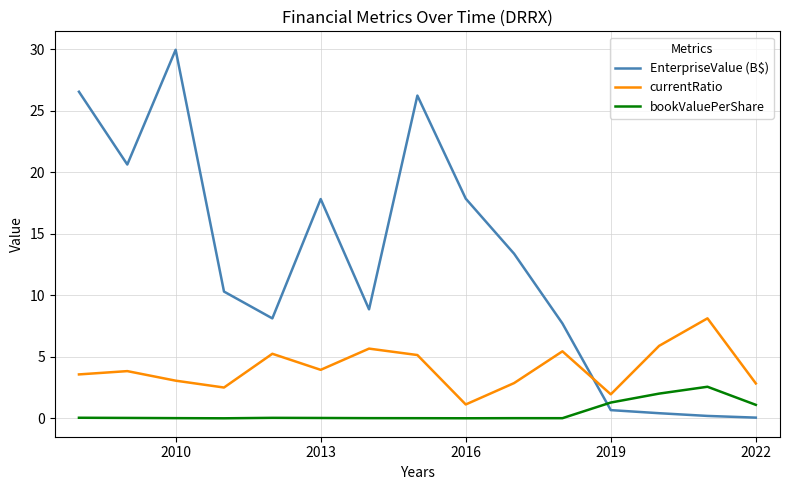

Does the chart have visible grid lines?

Yes